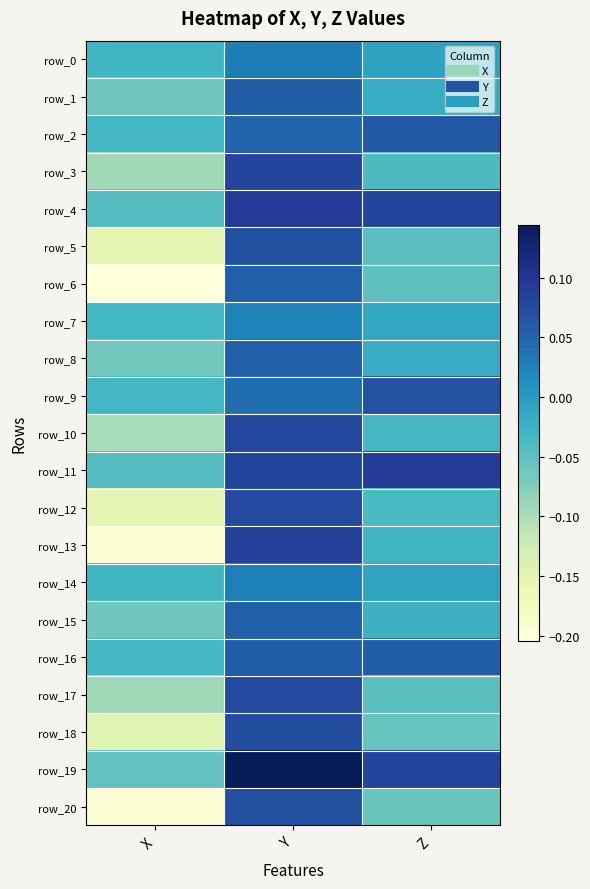

Where does the row_12 series first go above 0?

Y